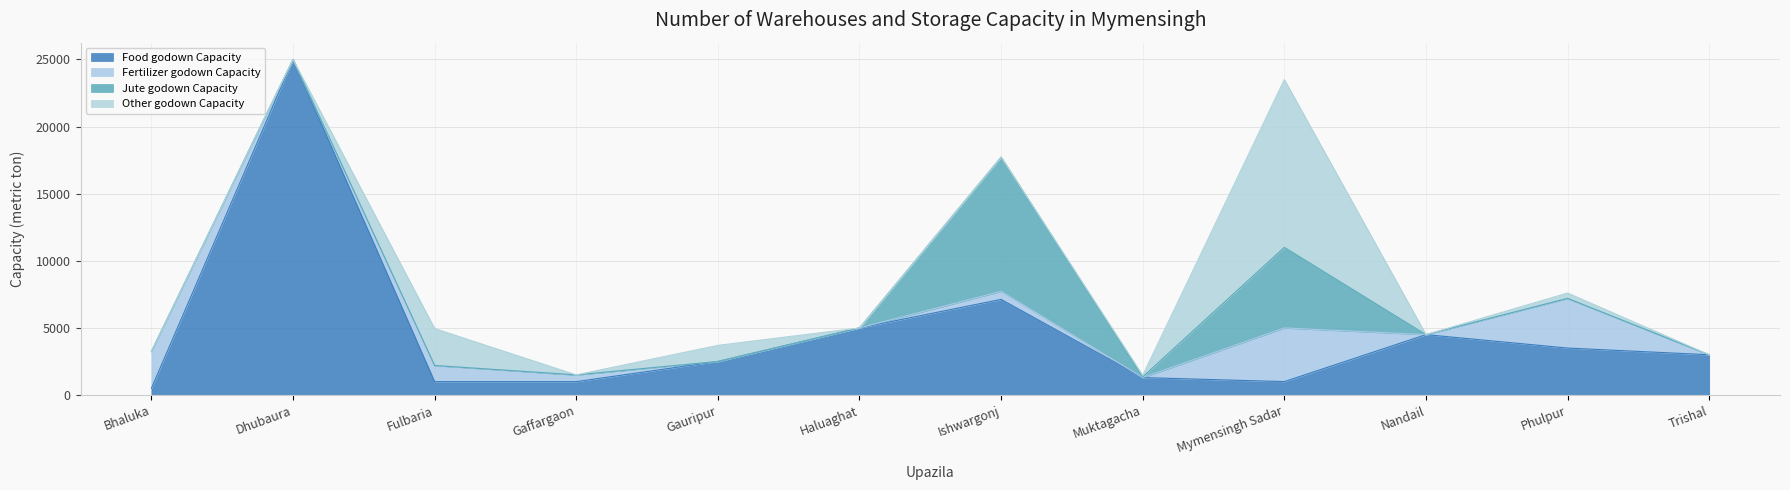

At which category is the sum across all series the highest?

Dhubaura